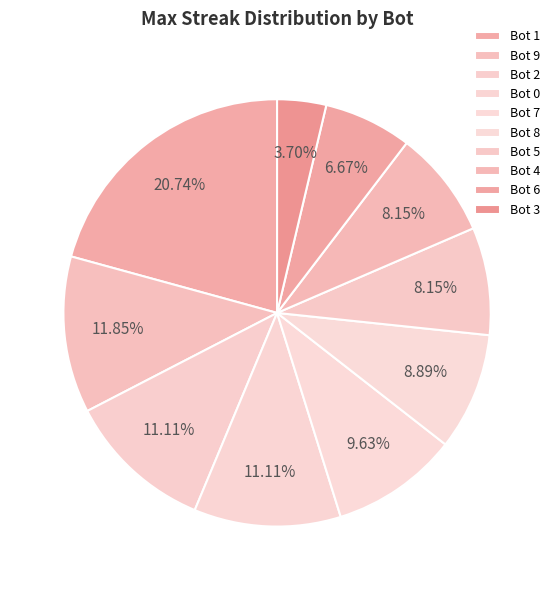

How many slices are in this pie chart?

10